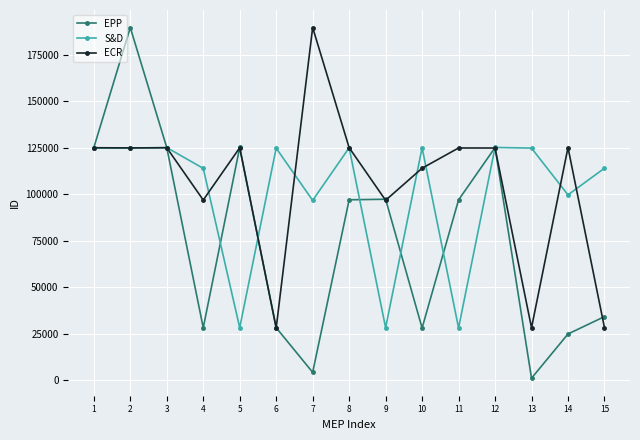

What is the total value across all series at 6?

181168